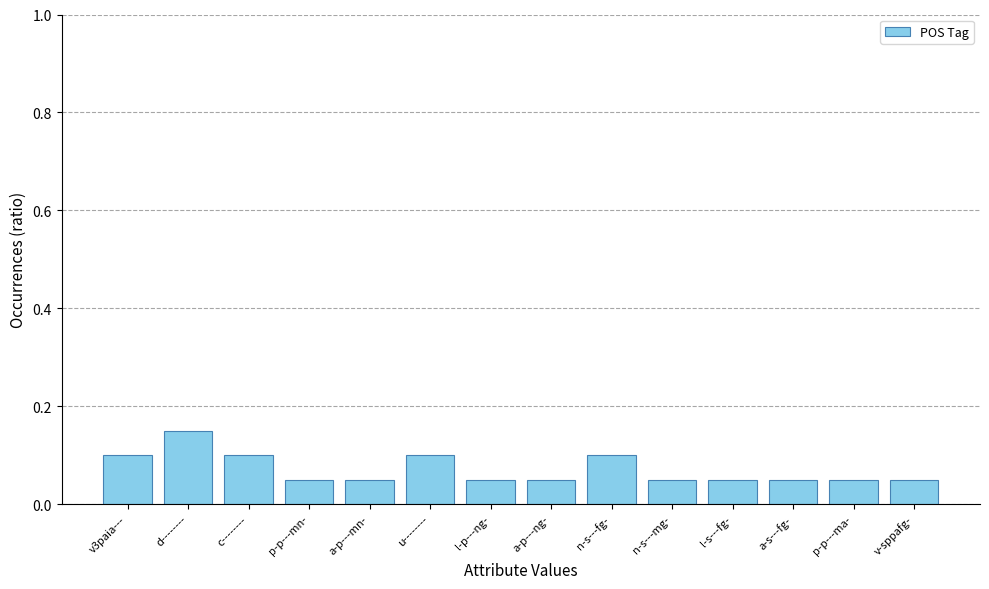

What is the label of the 12th bar from the right?

c--------